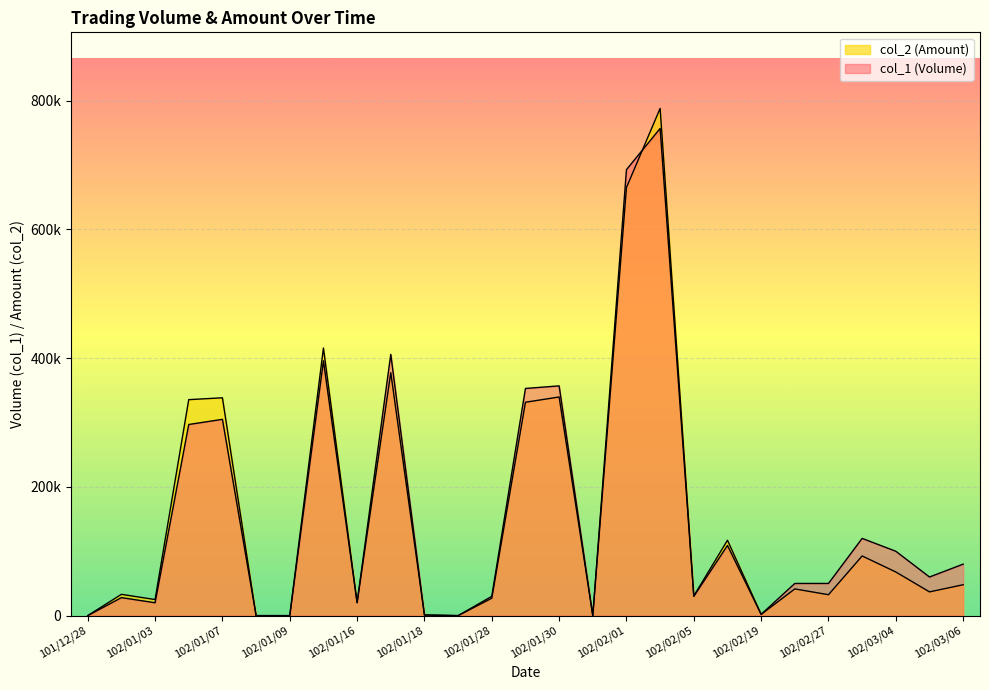

Between which two adjacent categories do col_2 (Amount) and col_1 (Volume) first intersect?

102/01/16 and 102/01/17